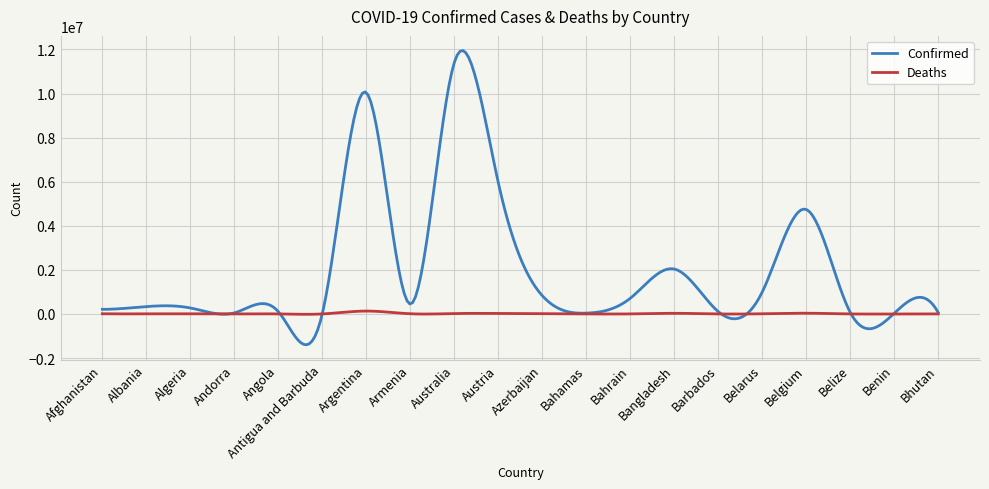

Which series has the largest total across all categories?

Confirmed